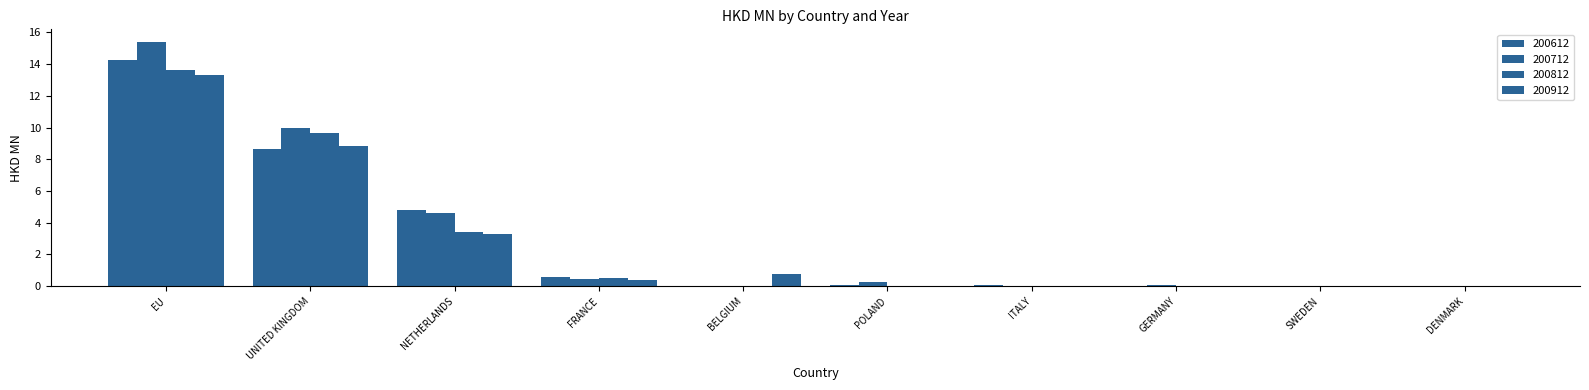

How many series are shown in this chart?

4